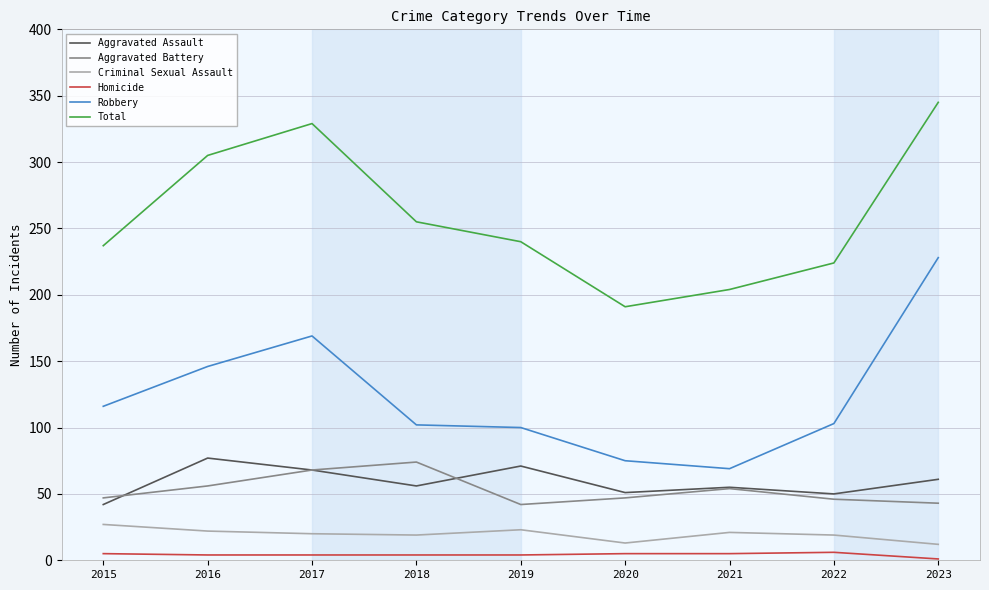

What is the sum of all Robbery values?

1108